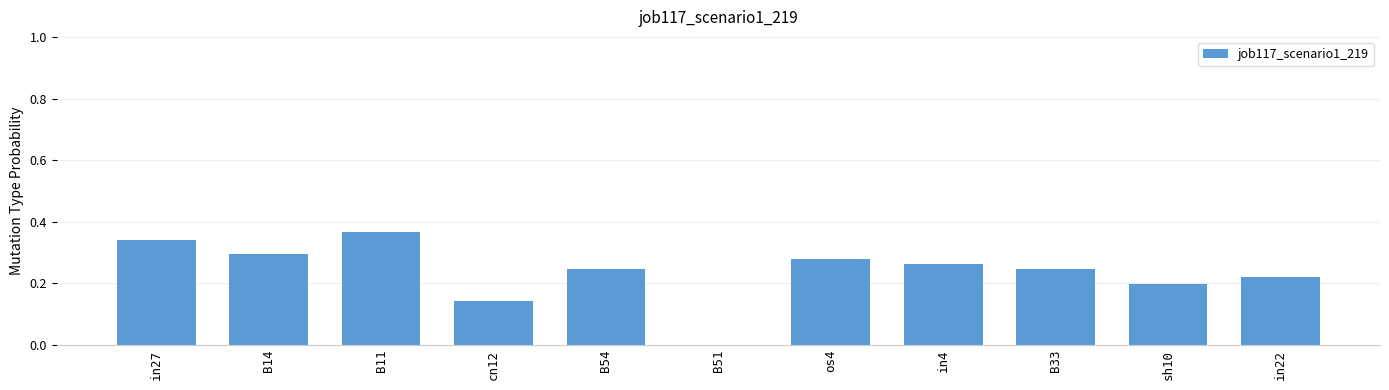

Are the bars horizontal?

No